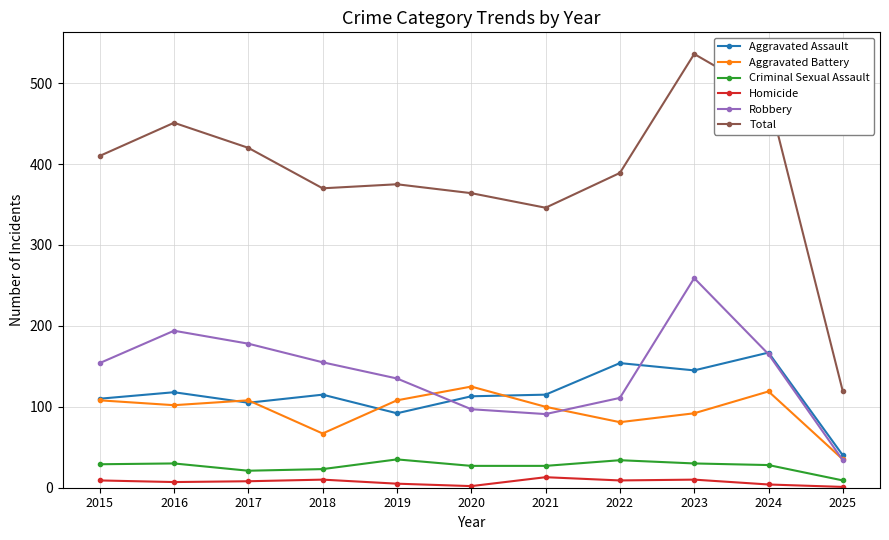

At how many categories does at least one series exceed 231?

10